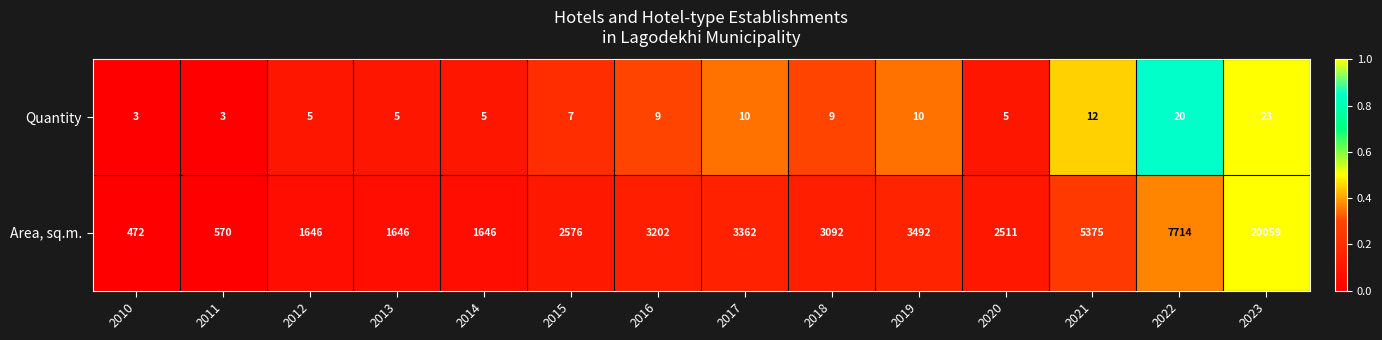

Reading left to right, extract all data points from this chart.

Quantity: 3	3	5	5	5	7	9	10	9	10	5	12	20	23
Area, sq.m.: 472	570	1646	1646	1646	2576	3202	3362	3092	3492	2511	5375	7714	20059